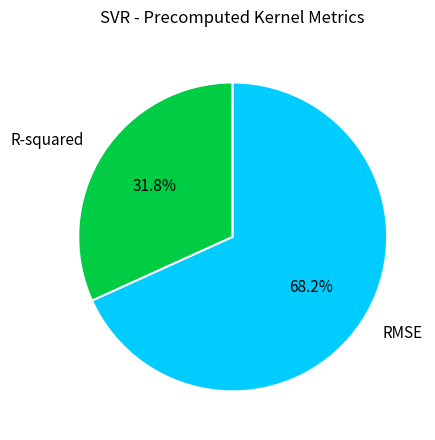

To the nearest percent, what is the difference between the largest and smallest slice percentages?

36%